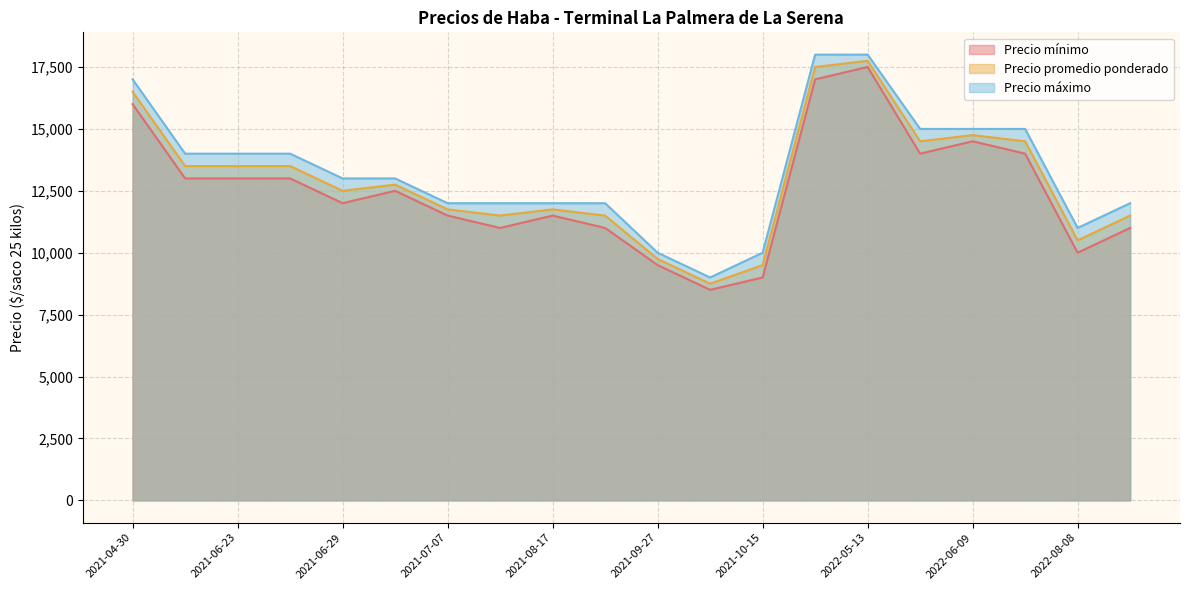

What is the difference between the second highest and second lowest values in the Precio mínimo series?

8000